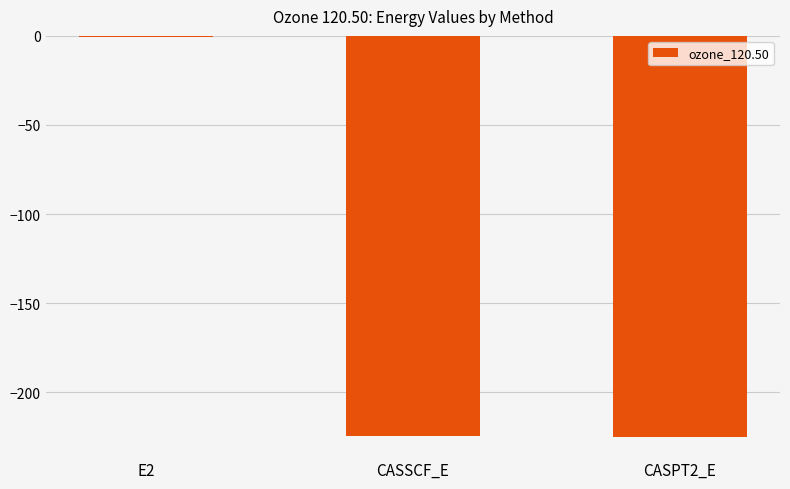

Which category has the highest value across all series?

E2